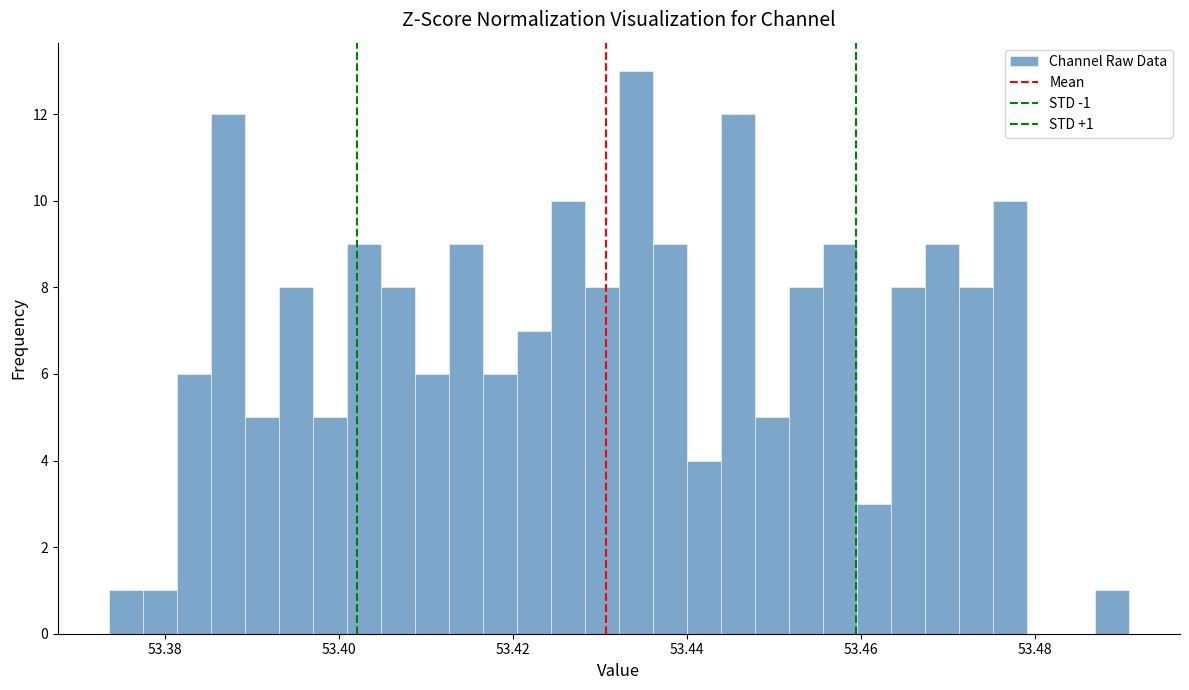

Around what value on the x-axis is the tallest bar? Give the approximate position of its centre, as read against the axis.

53.434